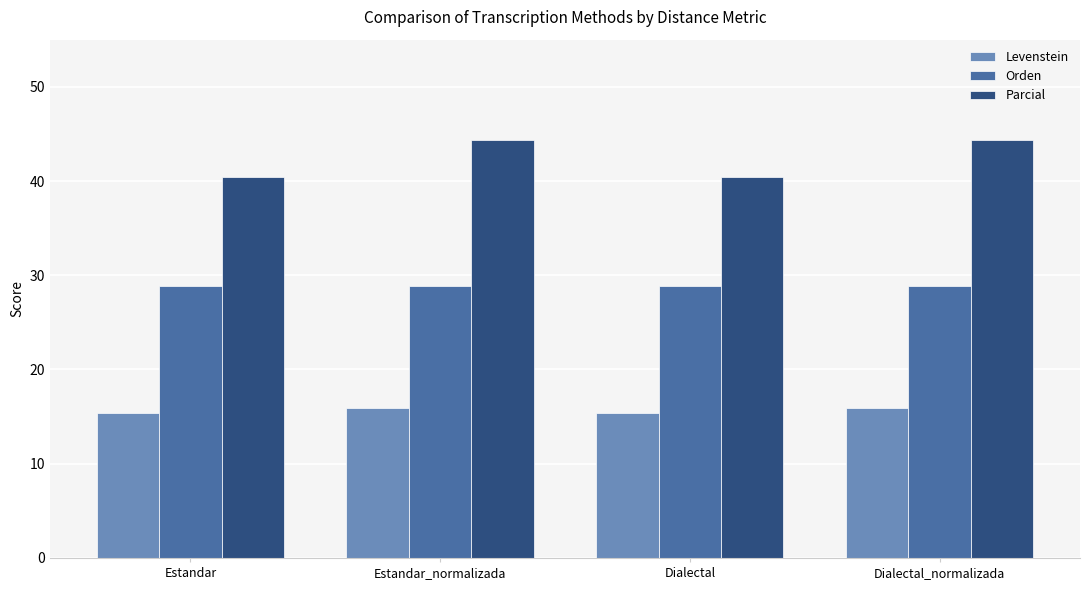

List the series in order of their overall mean, lowest first.

Levenstein, Orden, Parcial